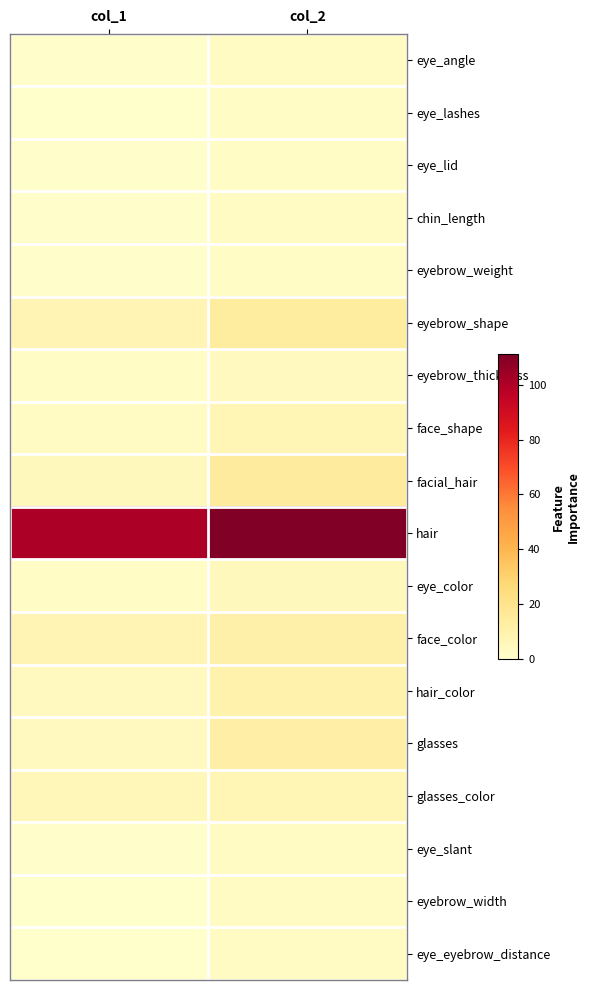

Which has a higher value, col_1 or col_2?

col_2